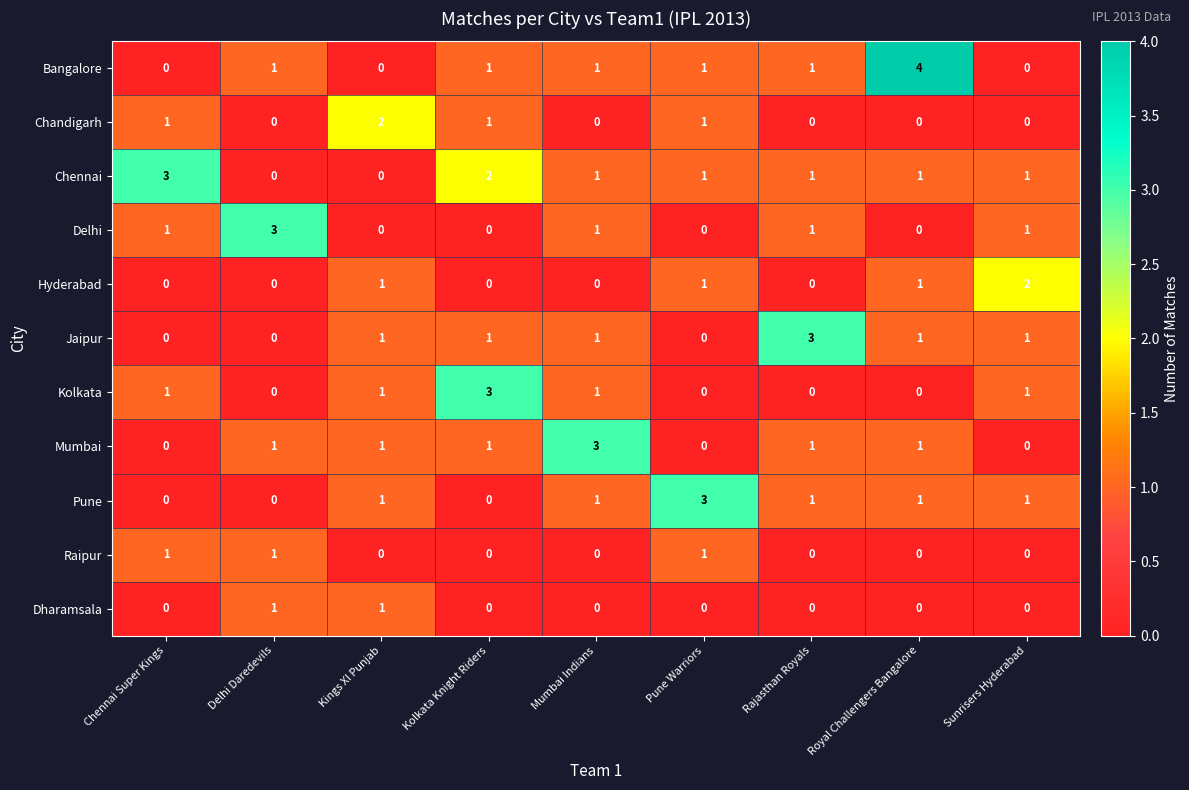

True or false: Jaipur has a value of 1 at Sunrisers Hyderabad.

True